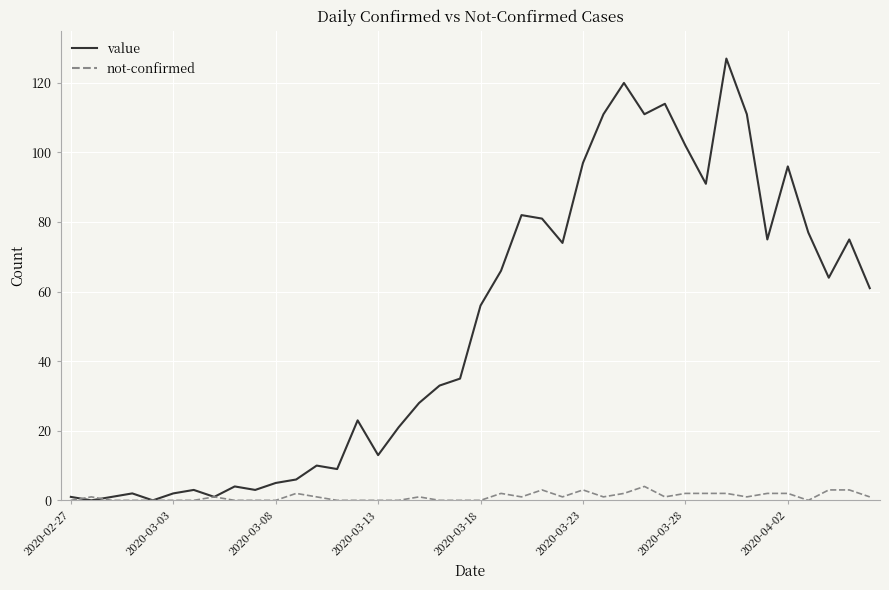

Which series has the largest total across all categories?

value